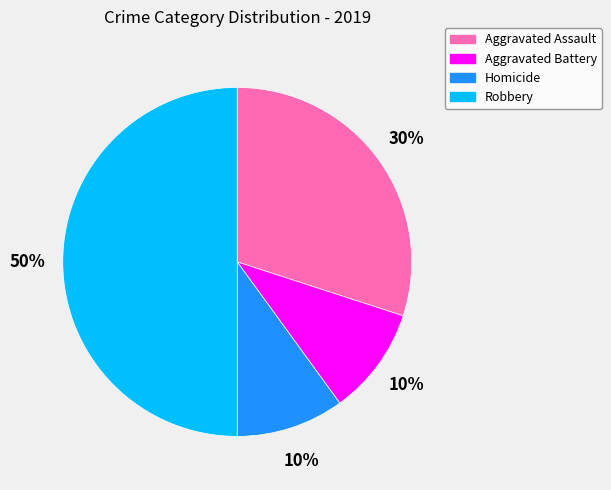

What is the ratio of the value at Homicide to the value at Aggravated Assault?

0.3